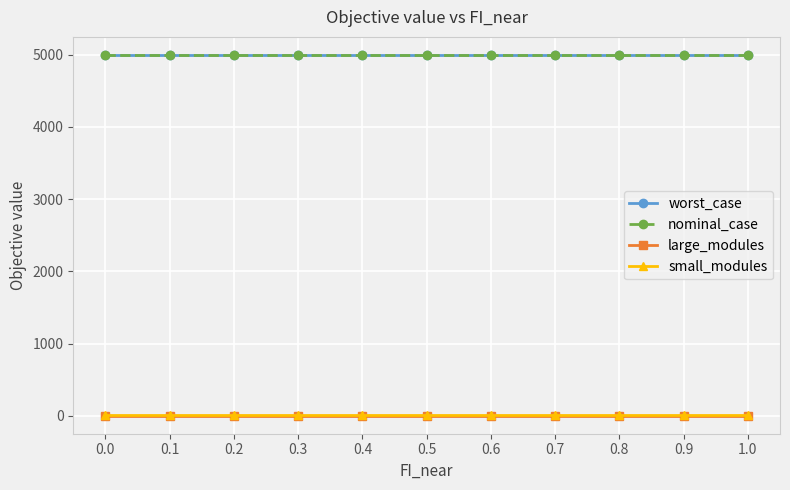

True or false: small_modules and nominal_case cross at least once.

False